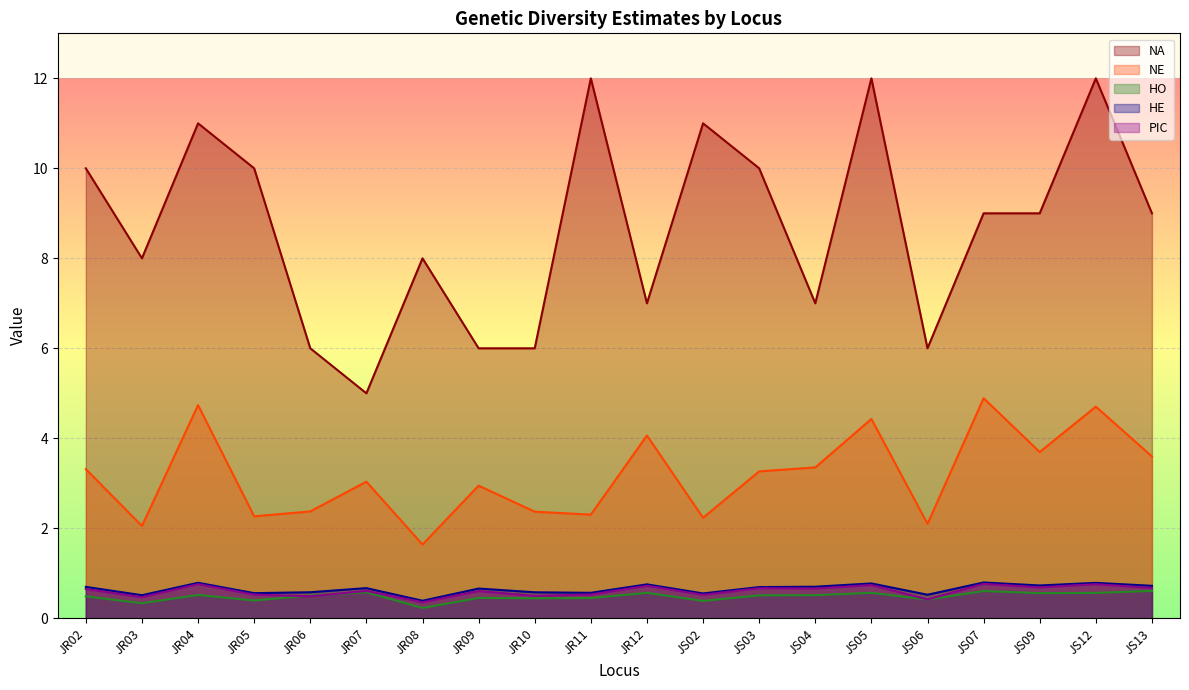

What position from the right is JR08?

14